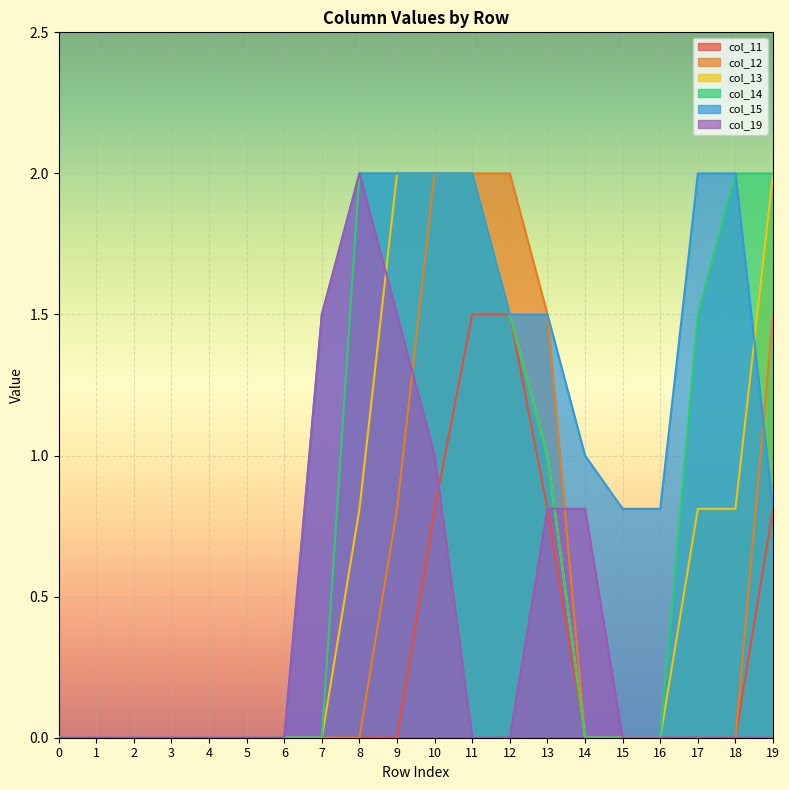

Read the col_15 value at 13.

1.5